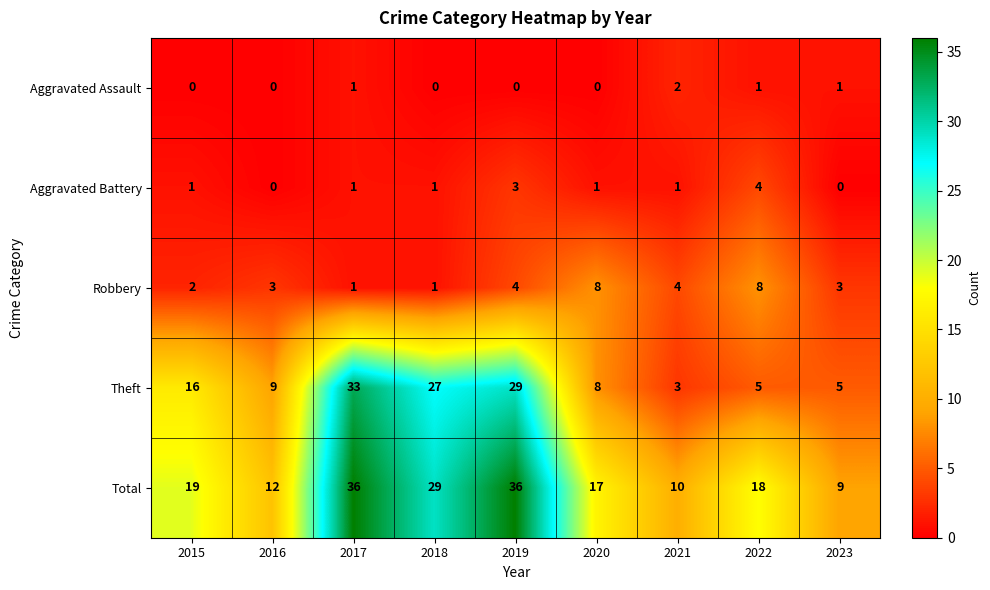

What is the difference between the Total values at 2022 and 2021?

8